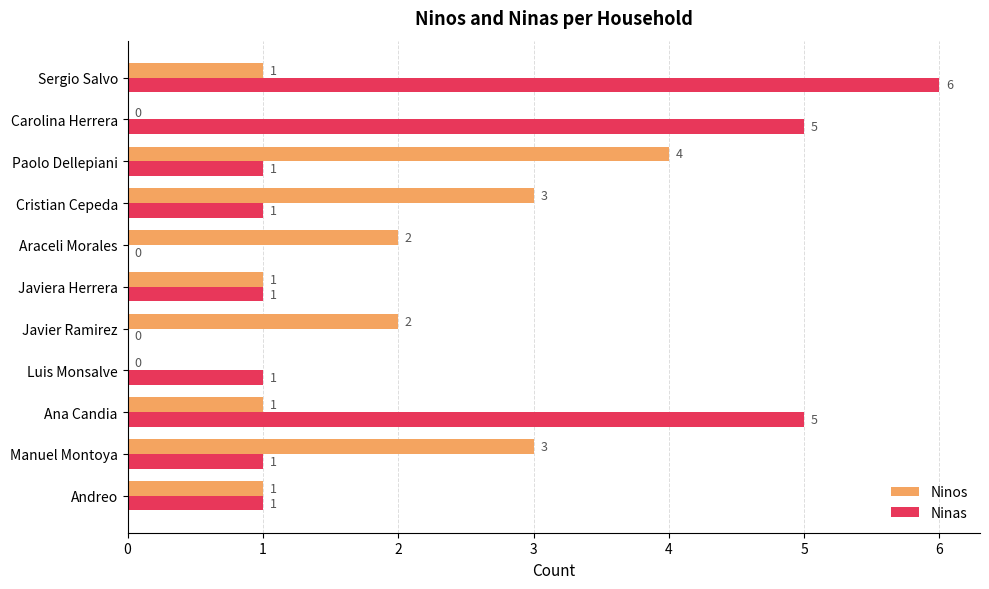

Is the value of Ninas at Luis Monsalve greater than the value of Ninos at Araceli Morales?

No